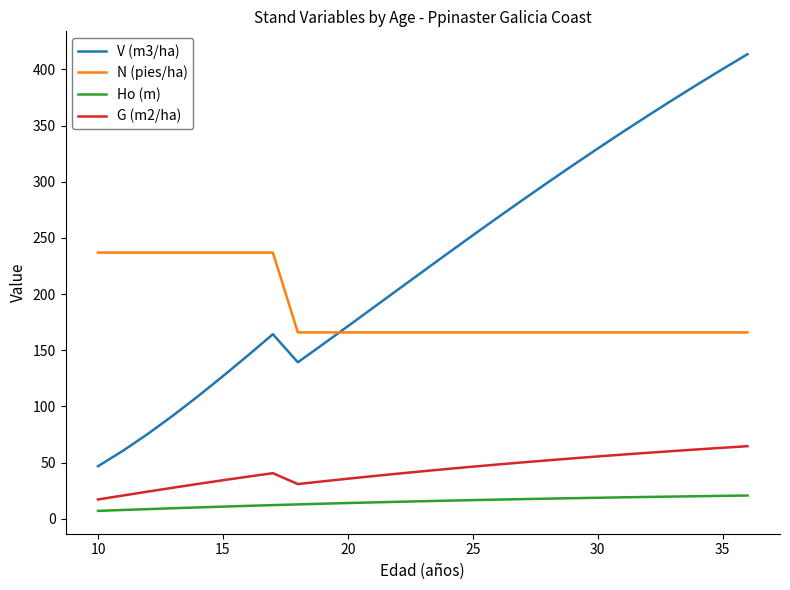

Rank the series by their maximum value, from highest to lowest.

V (m3/ha), N (pies/ha), G (m2/ha), Ho (m)